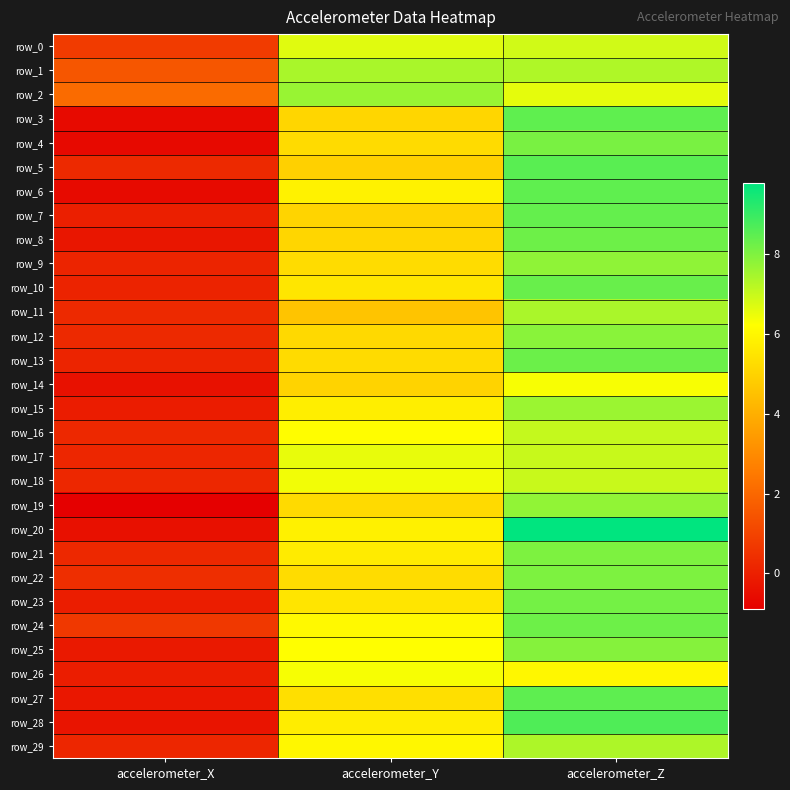

Where is row_20 nearest to the value 4?

accelerometer_Y